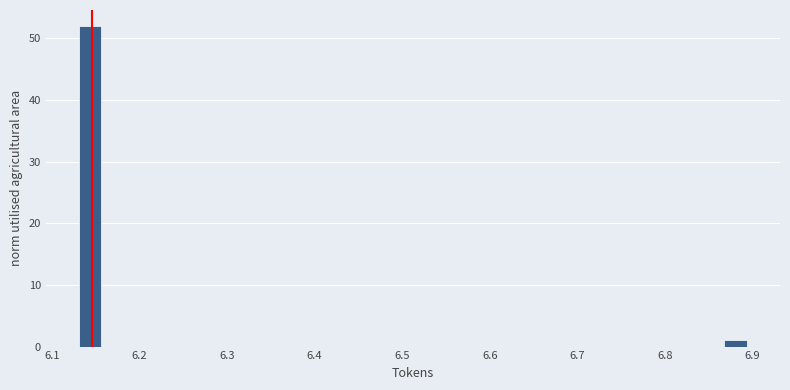

Around what value on the x-axis is the tallest bar? Give the approximate position of its centre, as read against the axis.

6.14